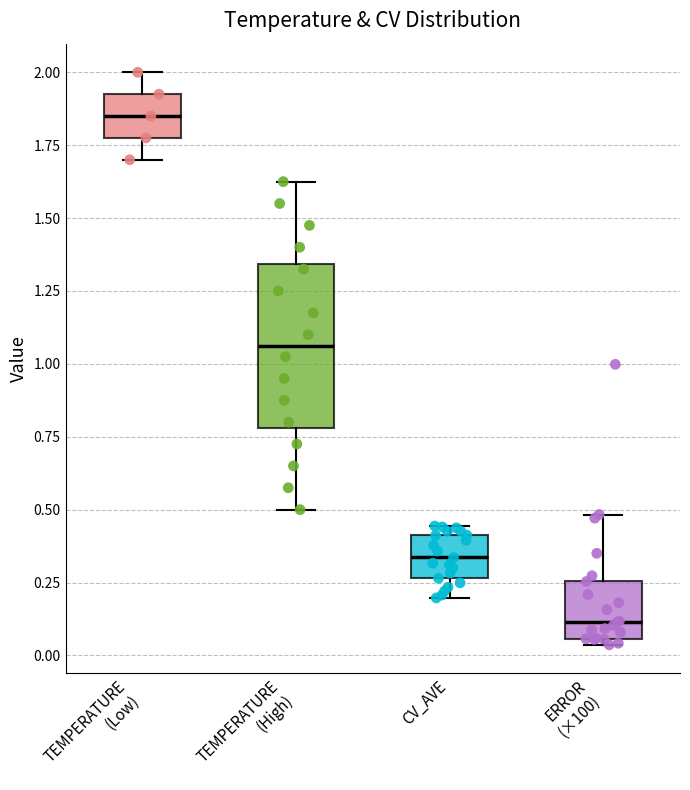

Reading left to right, read every box against the y-axis: the position of its median line, the range the box covers, and the ends of its whiskers. The values are not printed on the chart, so give them approximately, as read against the axis.

TEMPERATURE (Low): median 1.85, box 1.80 to 1.95, whiskers 1.70 to 2.00
TEMPERATURE (High): median 1.05, box 0.80 to 1.35, whiskers 0.50 to 1.65
CV_AVE: median 0.35, box 0.25 to 0.40, whiskers 0.20 to 0.45
ERROR (×100): median 0.10, box 0.05 to 0.25, whiskers 0.05 (just below the box's lower edge) to 0.50